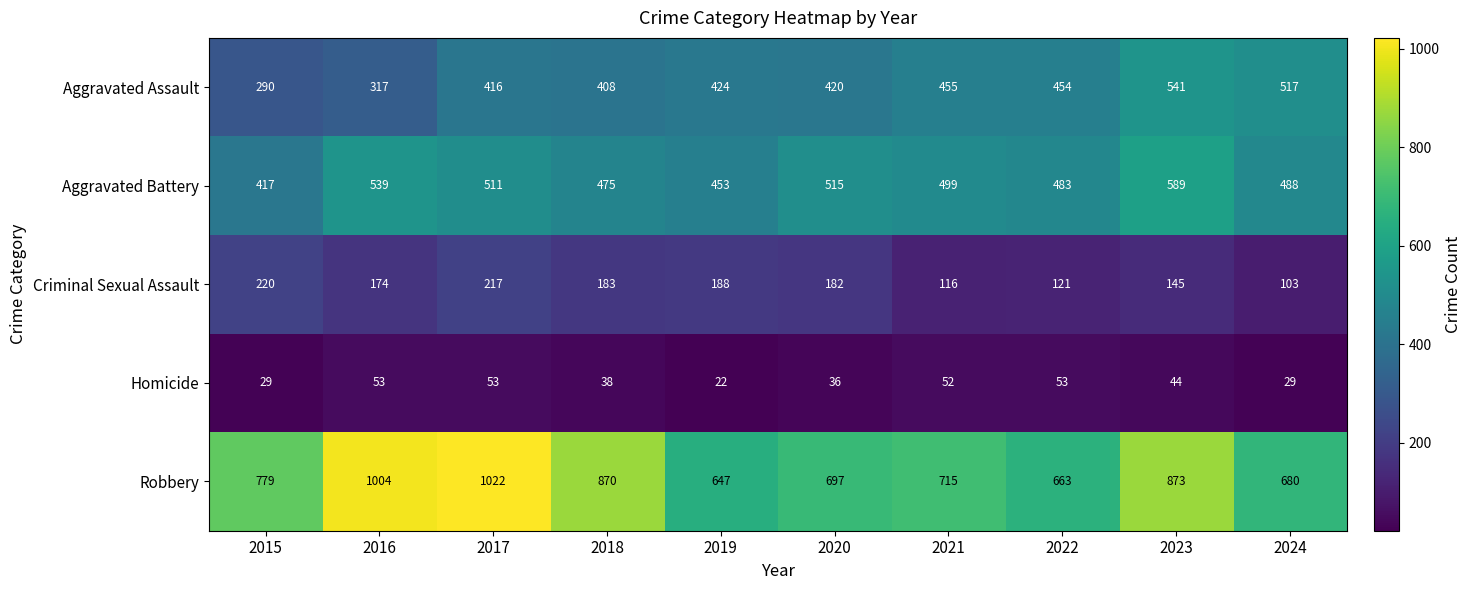

What is the smallest value displayed?

22